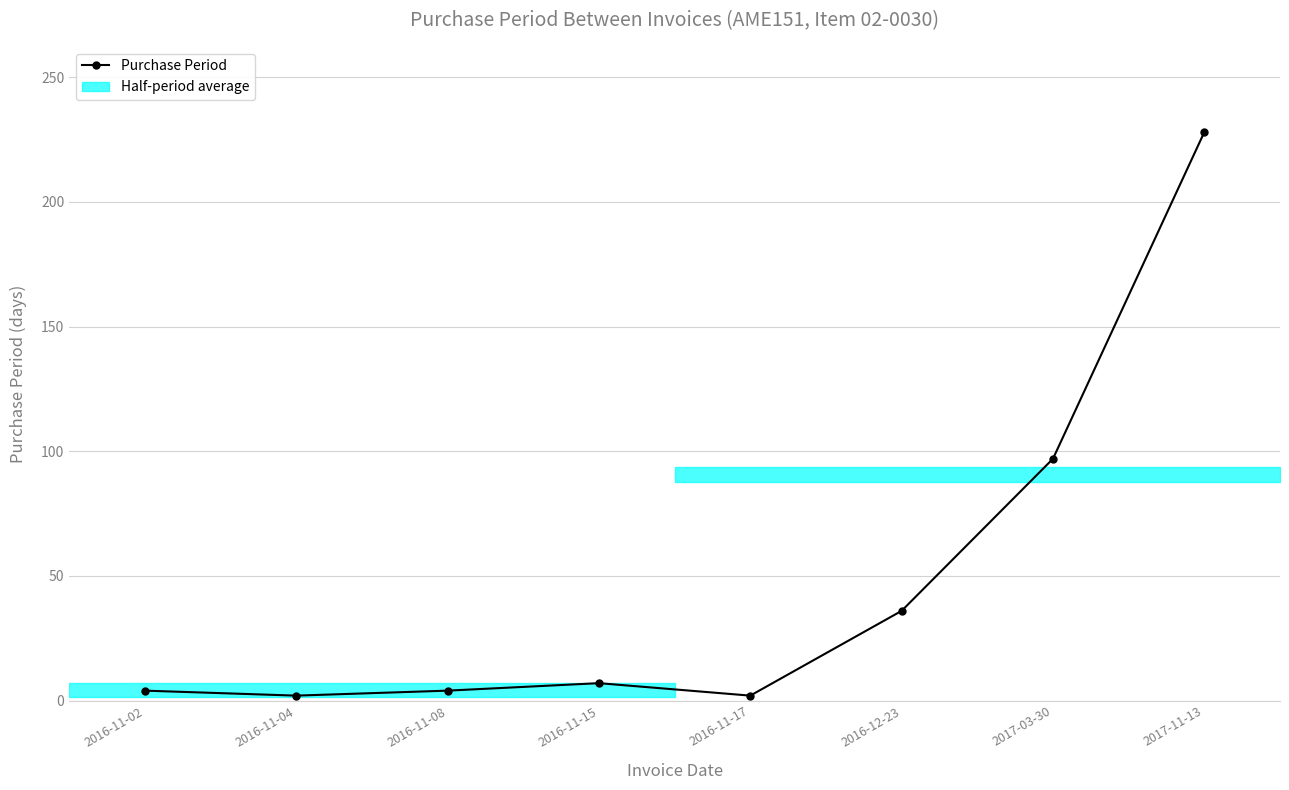

Approximately how many times larger is the value at 2016-11-15 compared to 2016-12-23?

0.2